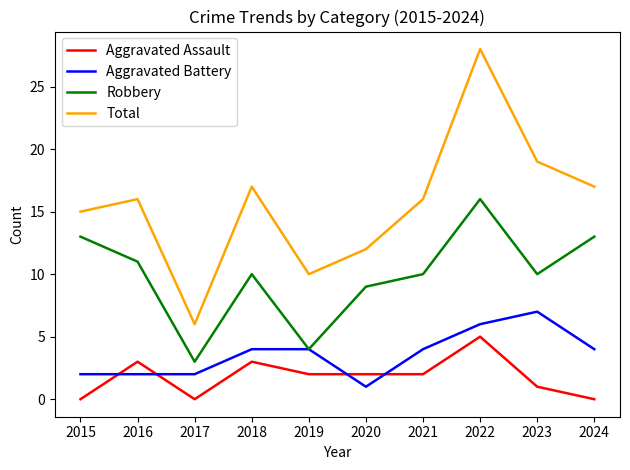

What is the sum of all Robbery values?

99